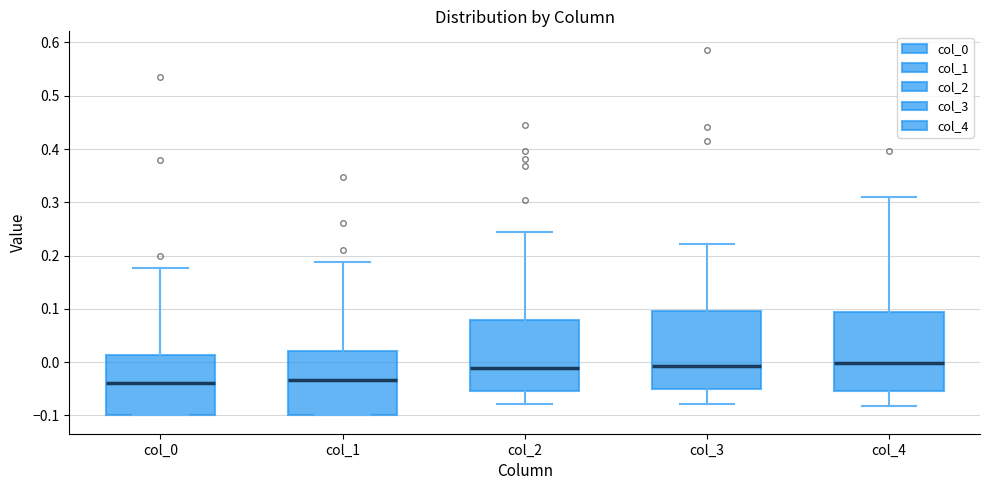

Where does the median line of the box for col_4 sit on the y-axis? The values are not printed on the chart, so give them approximately, as read against the axis.

0.00